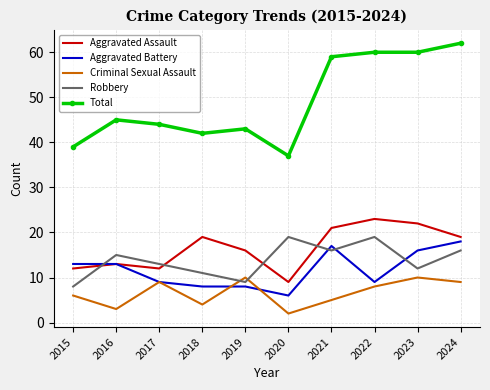

Read the Total value at 2022, to the nearest 5.

60